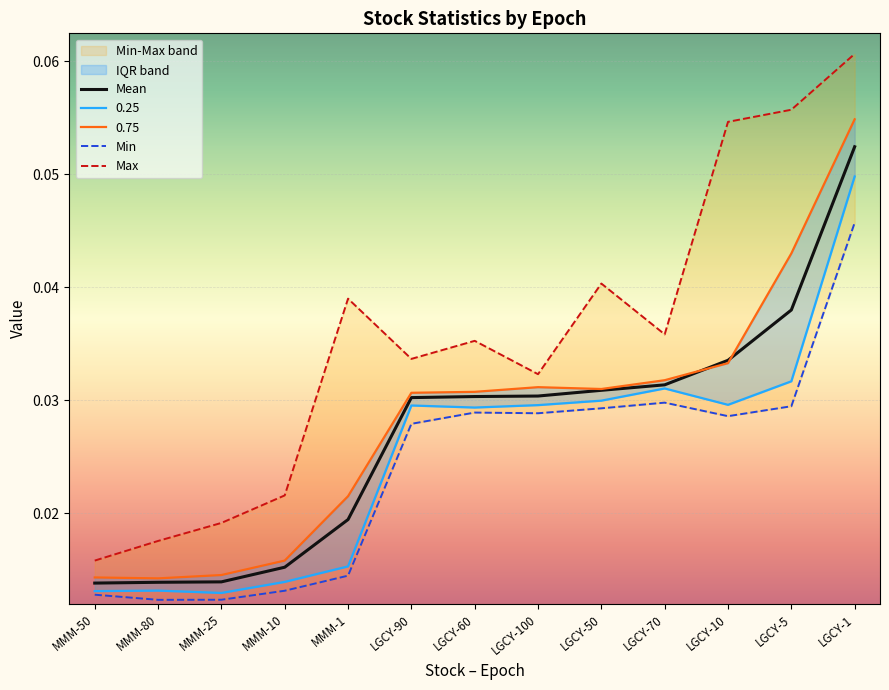

List the labels in order of 0.75 value, largest first.

LGCY-1, LGCY-5, LGCY-10, LGCY-70, LGCY-100, LGCY-50, LGCY-60, LGCY-90, MMM-1, MMM-10, MMM-25, MMM-50, MMM-80